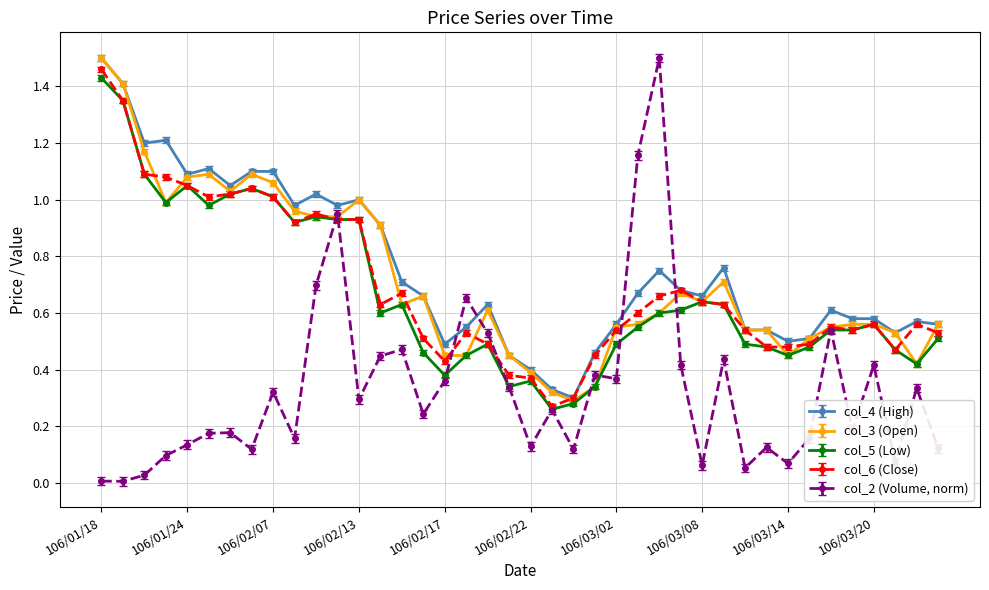

True or false: col_3 (Open) has more than 1 interior local peaks.

True